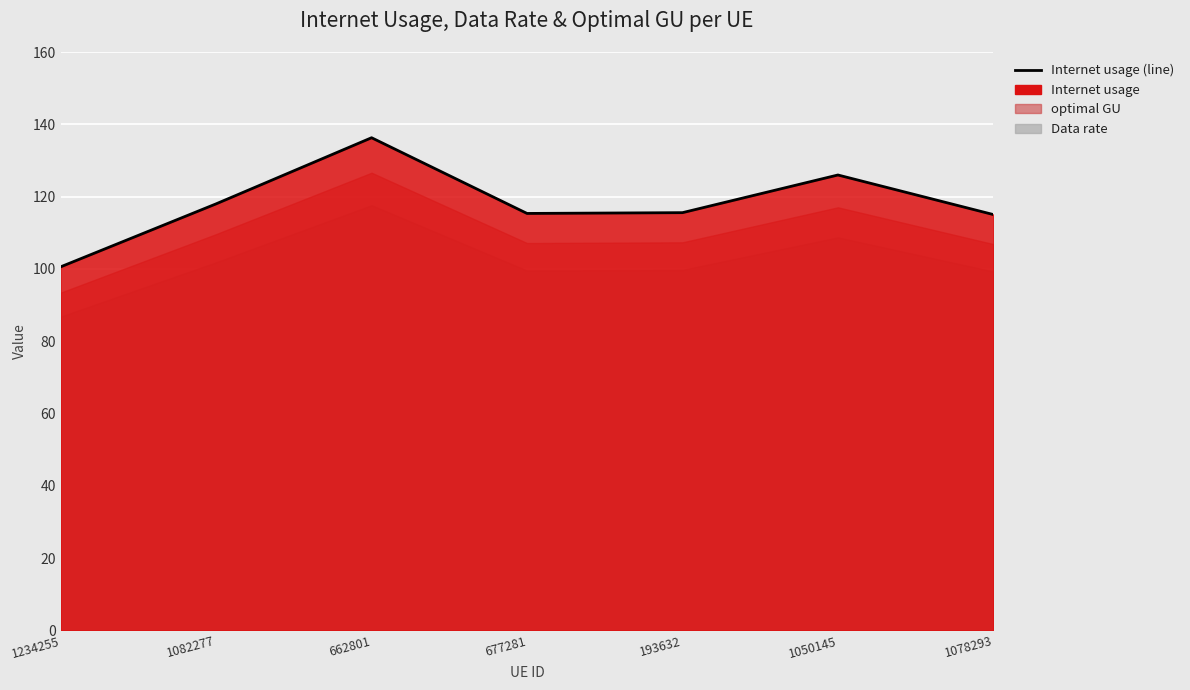

Reading left to right, extract all data points from this chart.

1234255=100.6	1082277=118.0	662801=136.3	677281=115.3	193632=115.6	1050145=126.0	1078293=115.0